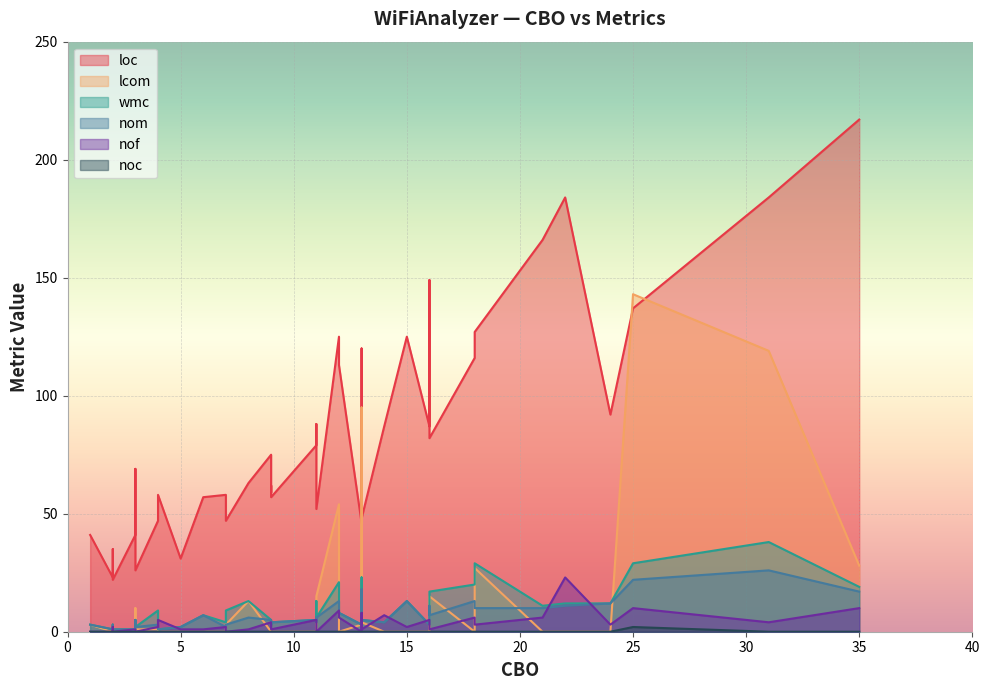

What is the lowest value of the nom series?

1